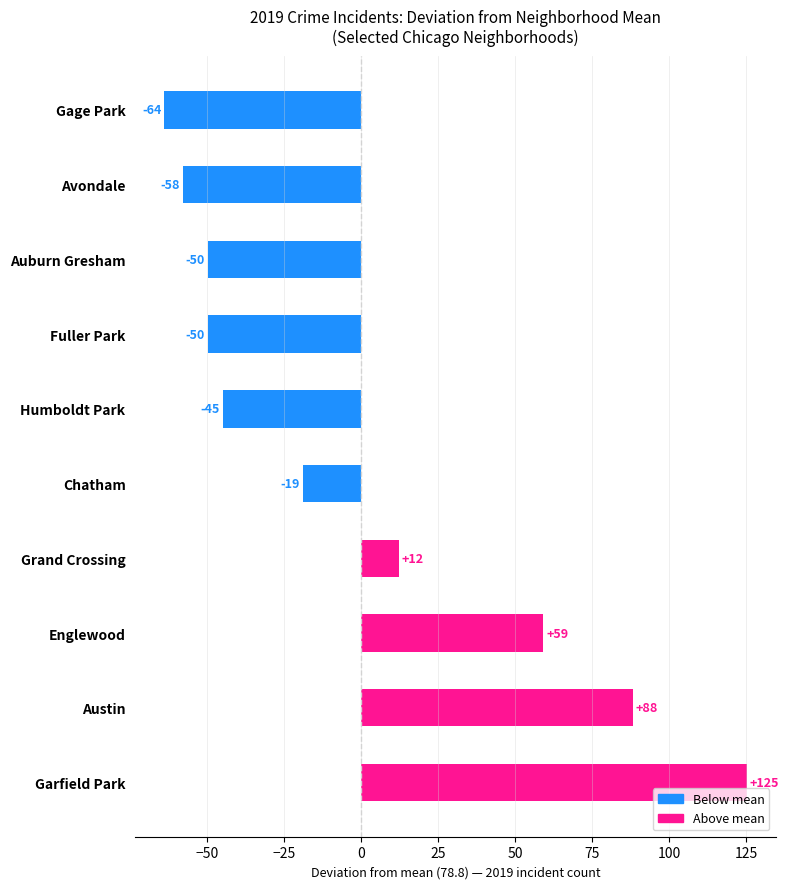

True or false: the data shows -12.1 at Chatham.

False